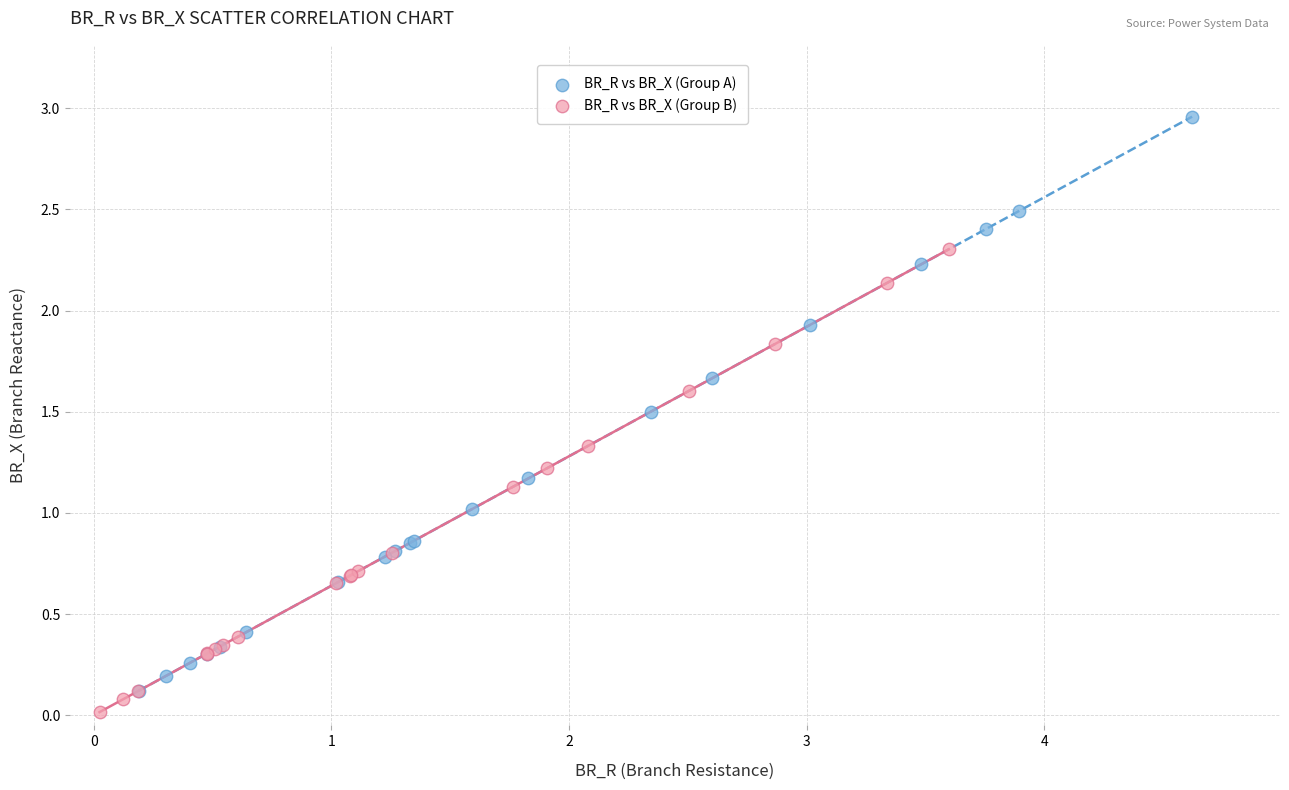

Which series reaches the minimum Y coordinate?

BR_R vs BR_X (Group B)